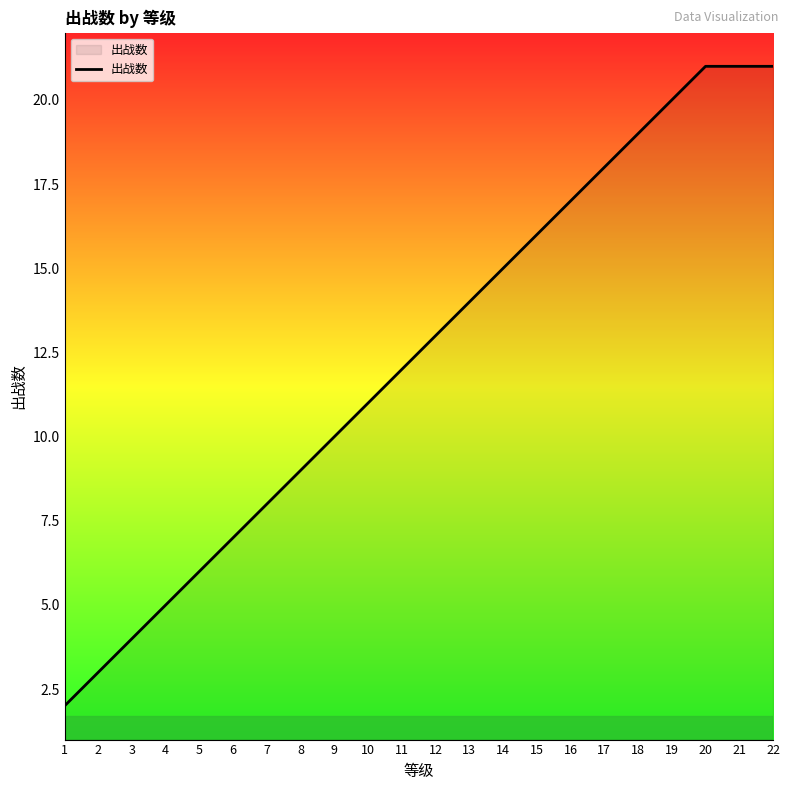

What is the change in value from 3 to 11?

+8